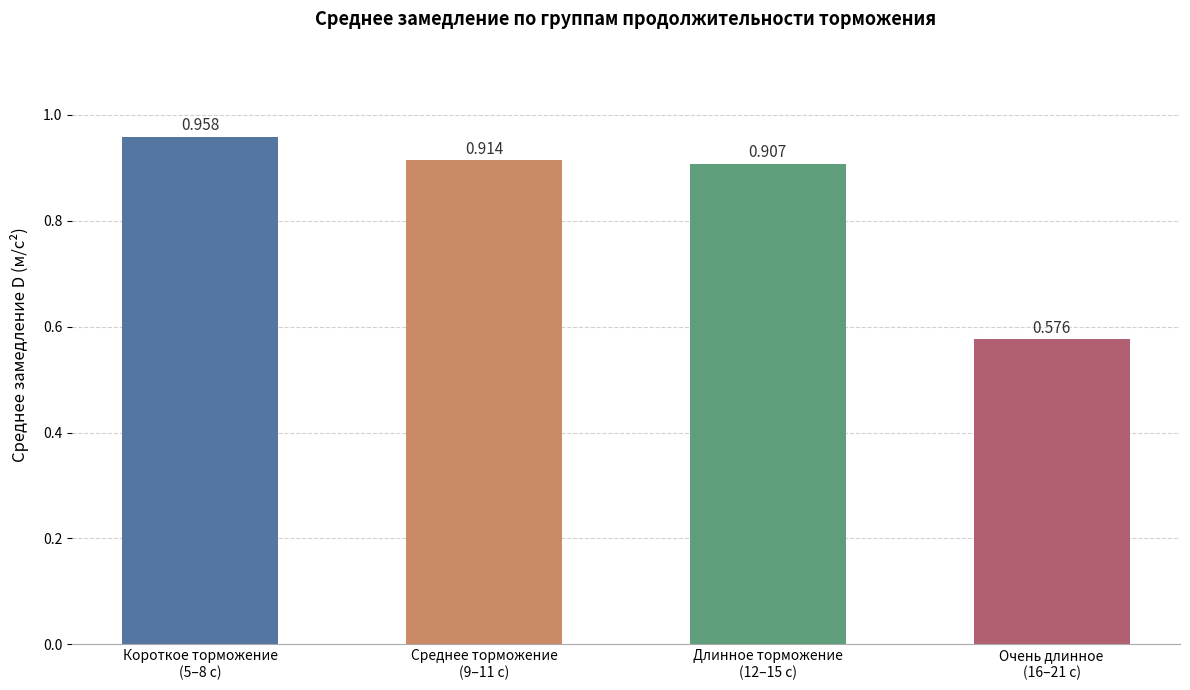

At which category does the chart reach its minimum across all series?

Очень длинное
(16–21 с)